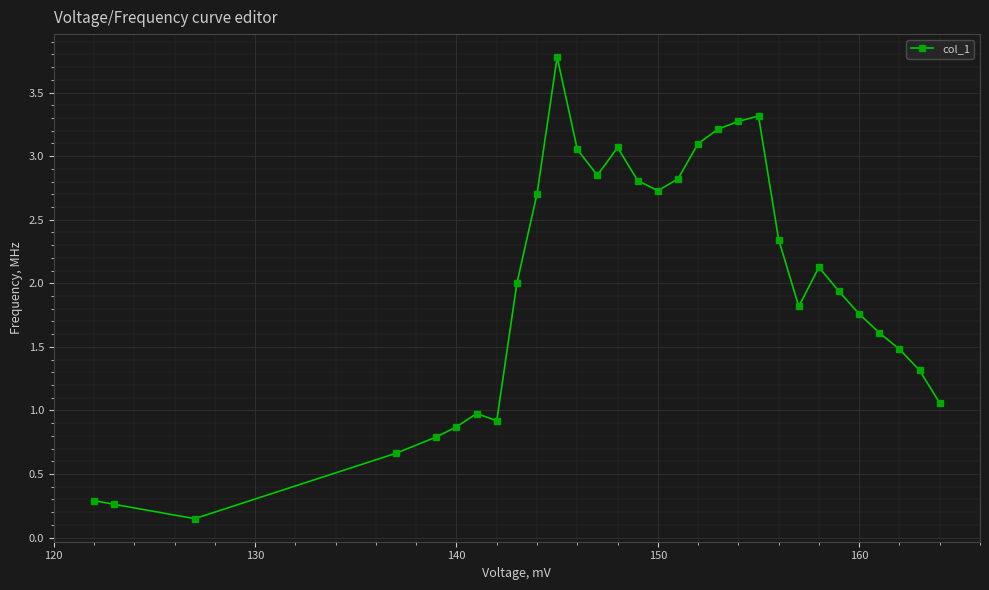

True or false: the data has more than 1 interior local peaks.

True